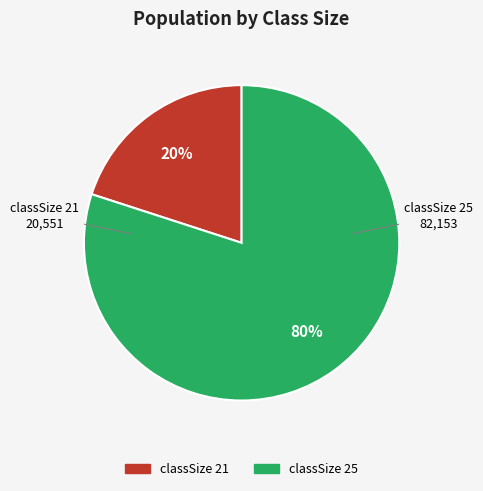

Is there a majority slice in this chart?

Yes